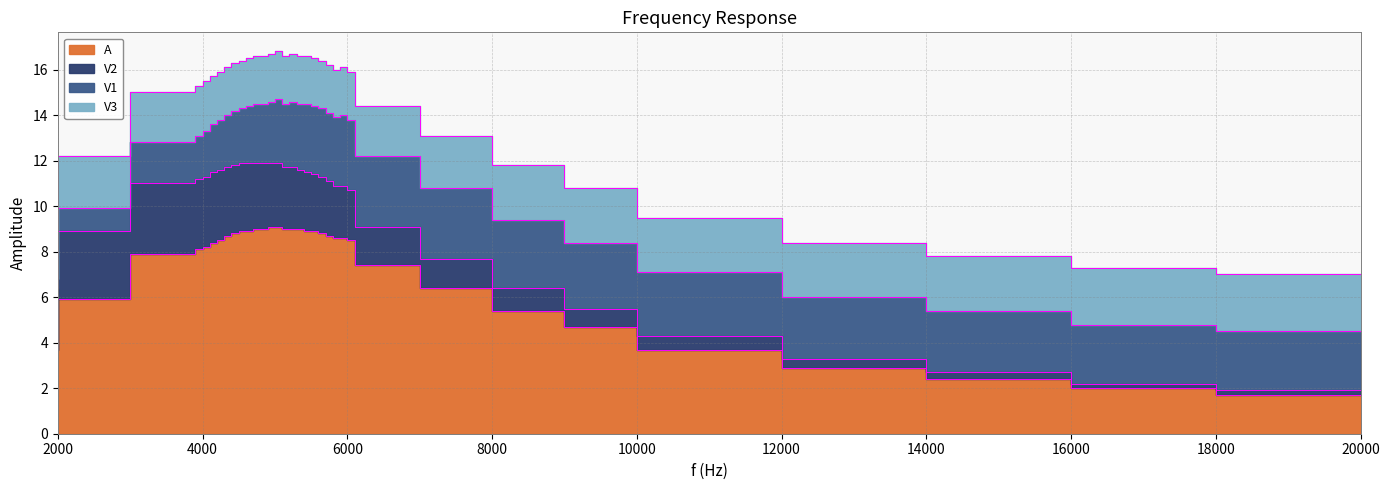

Is the value of V1 at 5000 greater than the value of A at 4800?

No